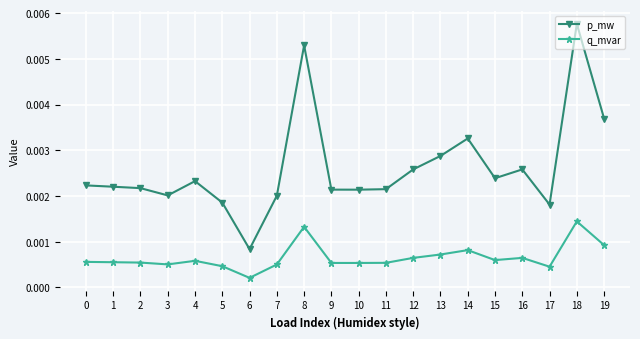

True or false: p_mw has more than 1 points higher than both neighbors.

True